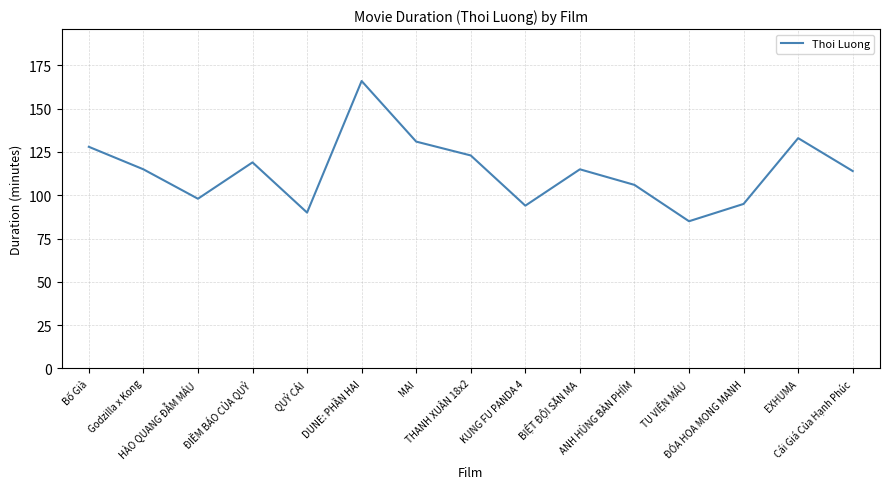

What is the smallest value displayed?

85